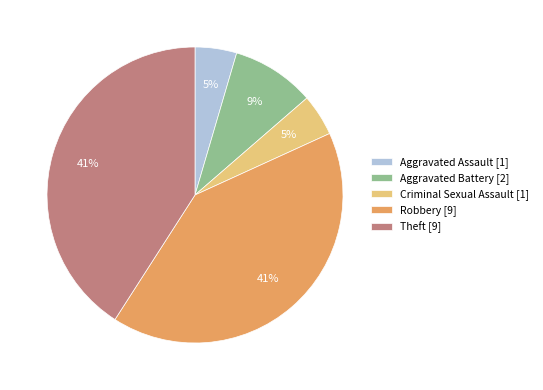

Between Theft [9] and Criminal Sexual Assault [1], which is larger?

Theft [9]